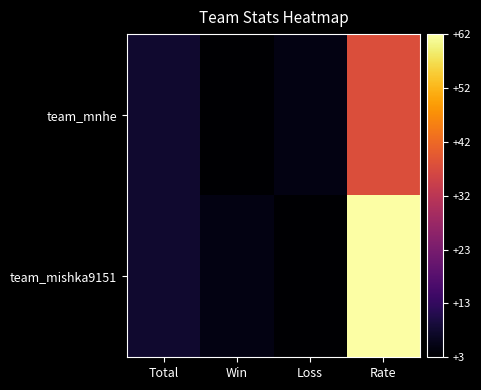

Rank the series by their maximum value, from highest to lowest.

team_mishka9151, team_mnhe